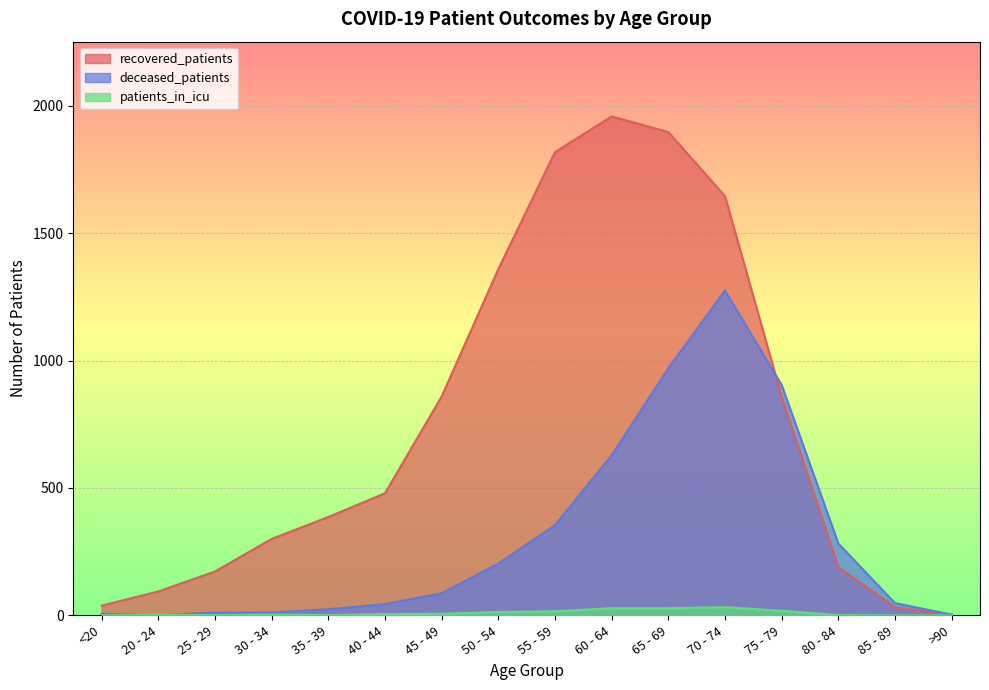

What position from the left is 85 - 89?

15